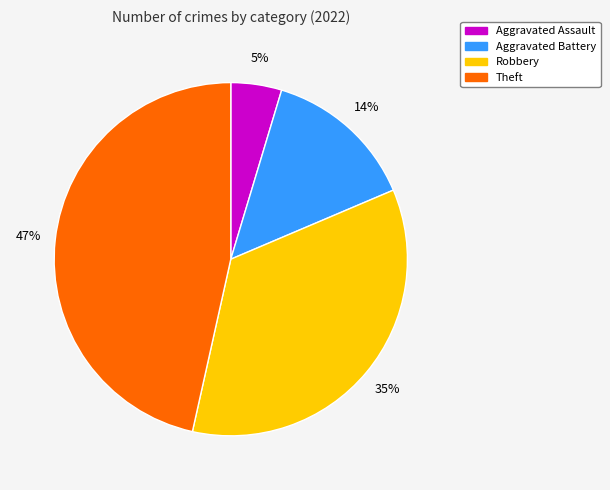

To the nearest percent, what is the combined percentage of Aggravated Battery and Theft?

60%